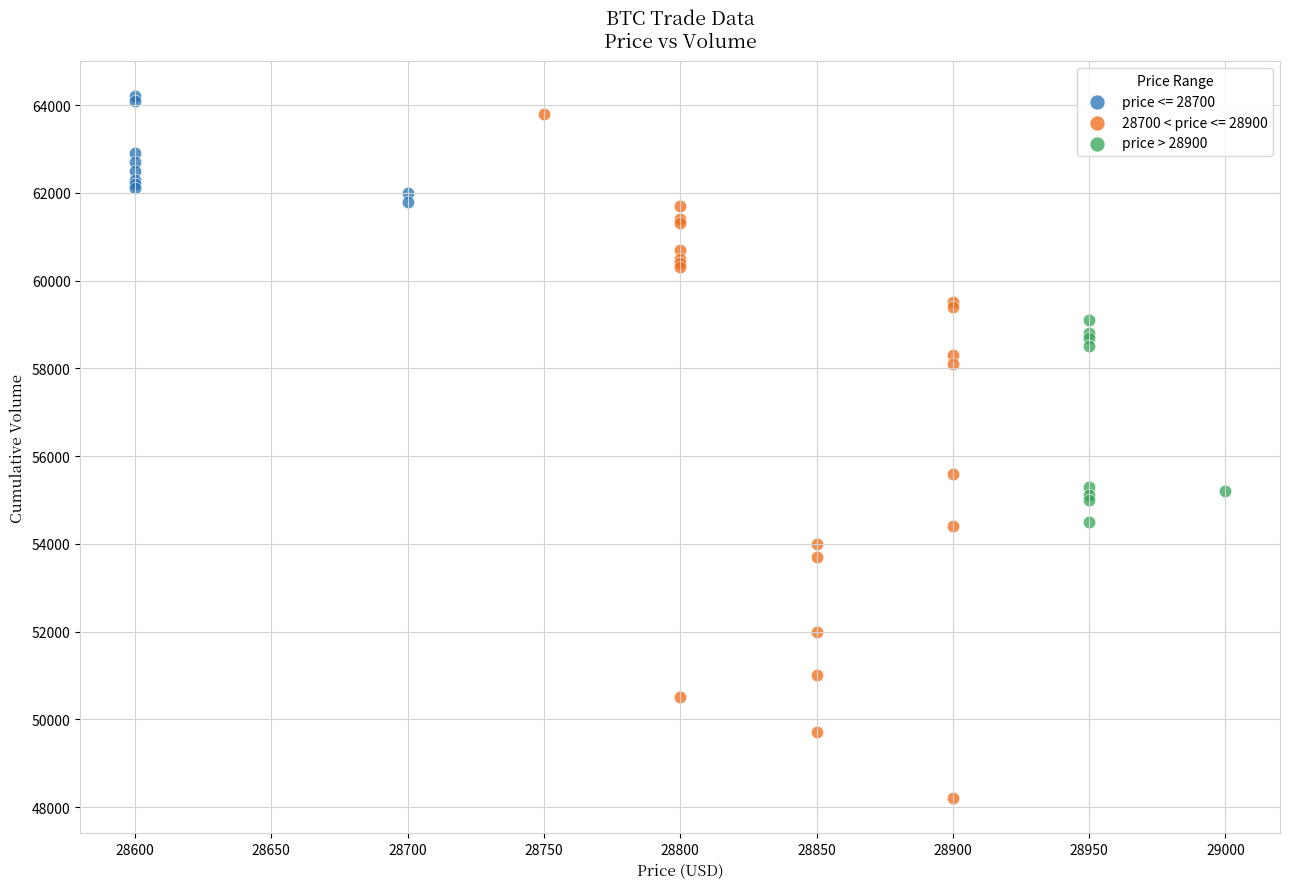

Which series has the widest spread of Y values?

28700 < price <= 28900